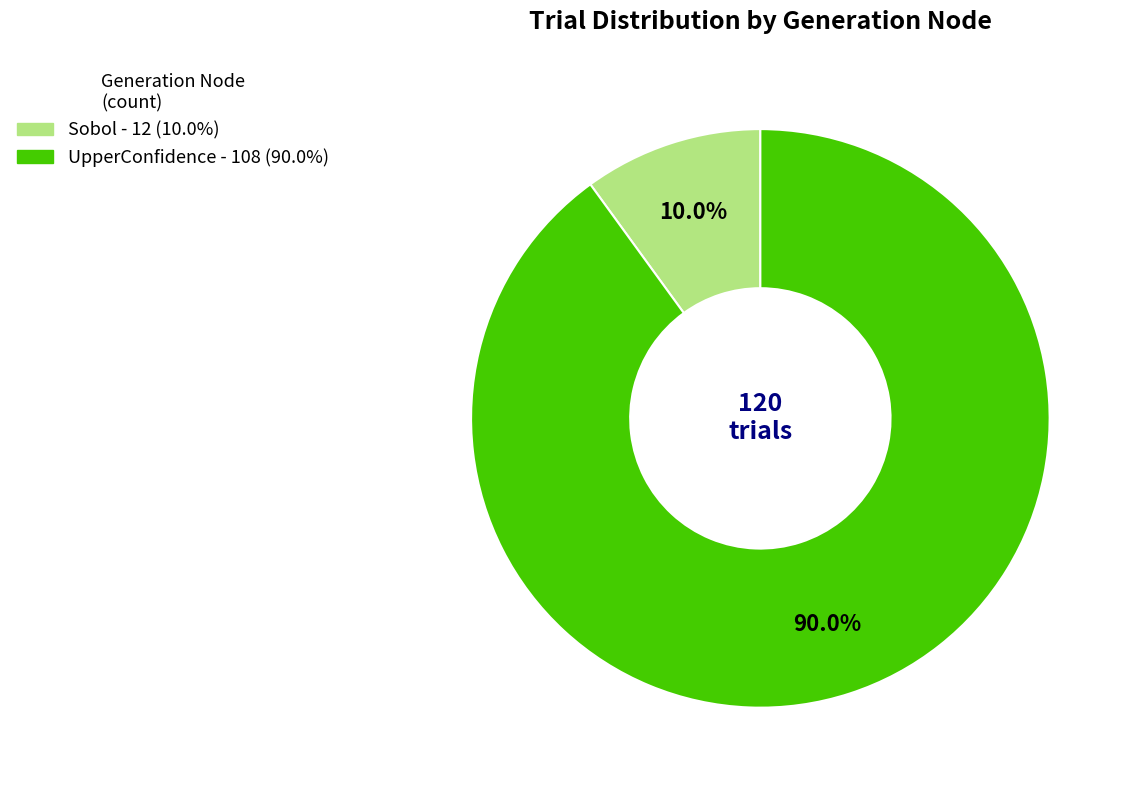

The UpperConfidence slice represents 90% of the pie. True or false?

True